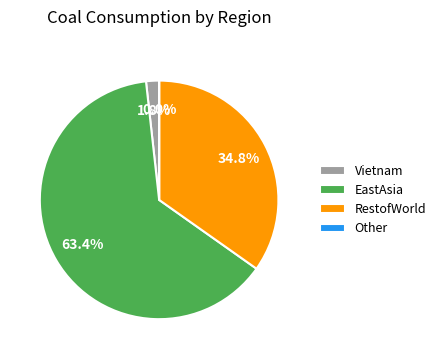

What percentage do RestofWorld and EastAsia together represent?

98.2%